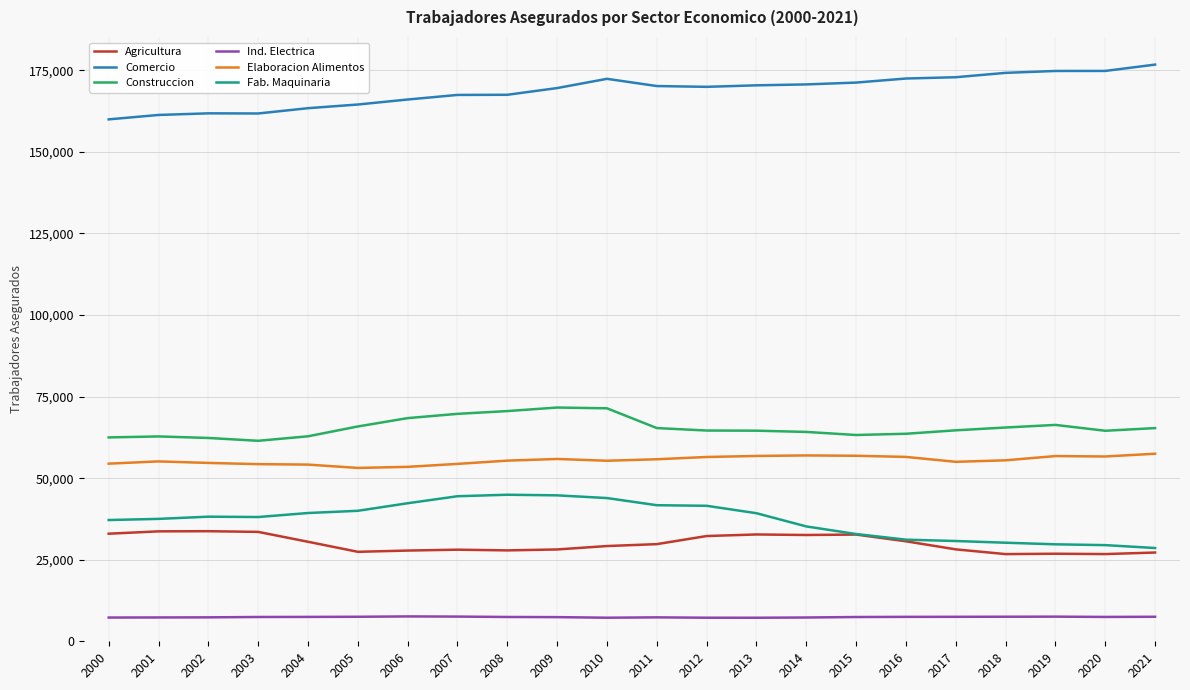

The value of Construccion at 2002 is 105080. True or false?

False